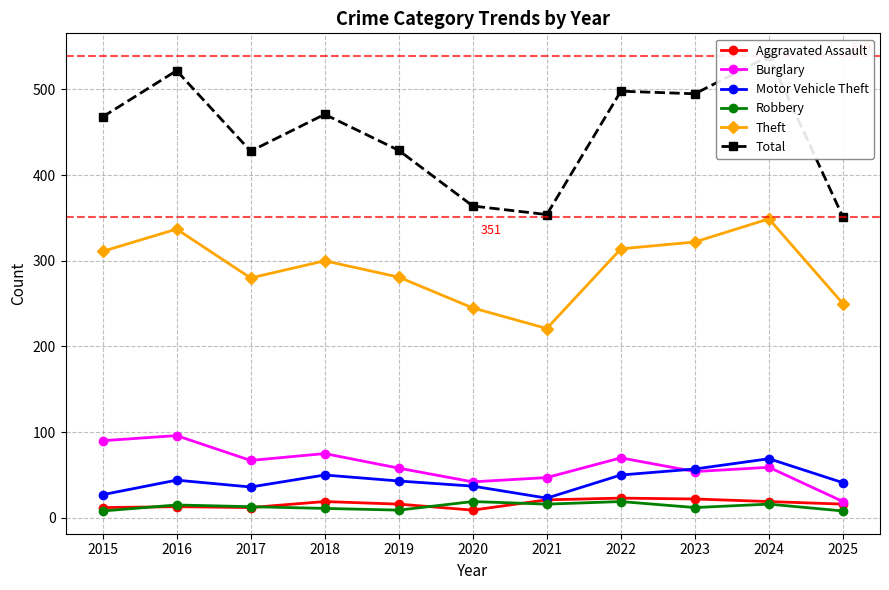

How many data points in Theft are less than 300?

5